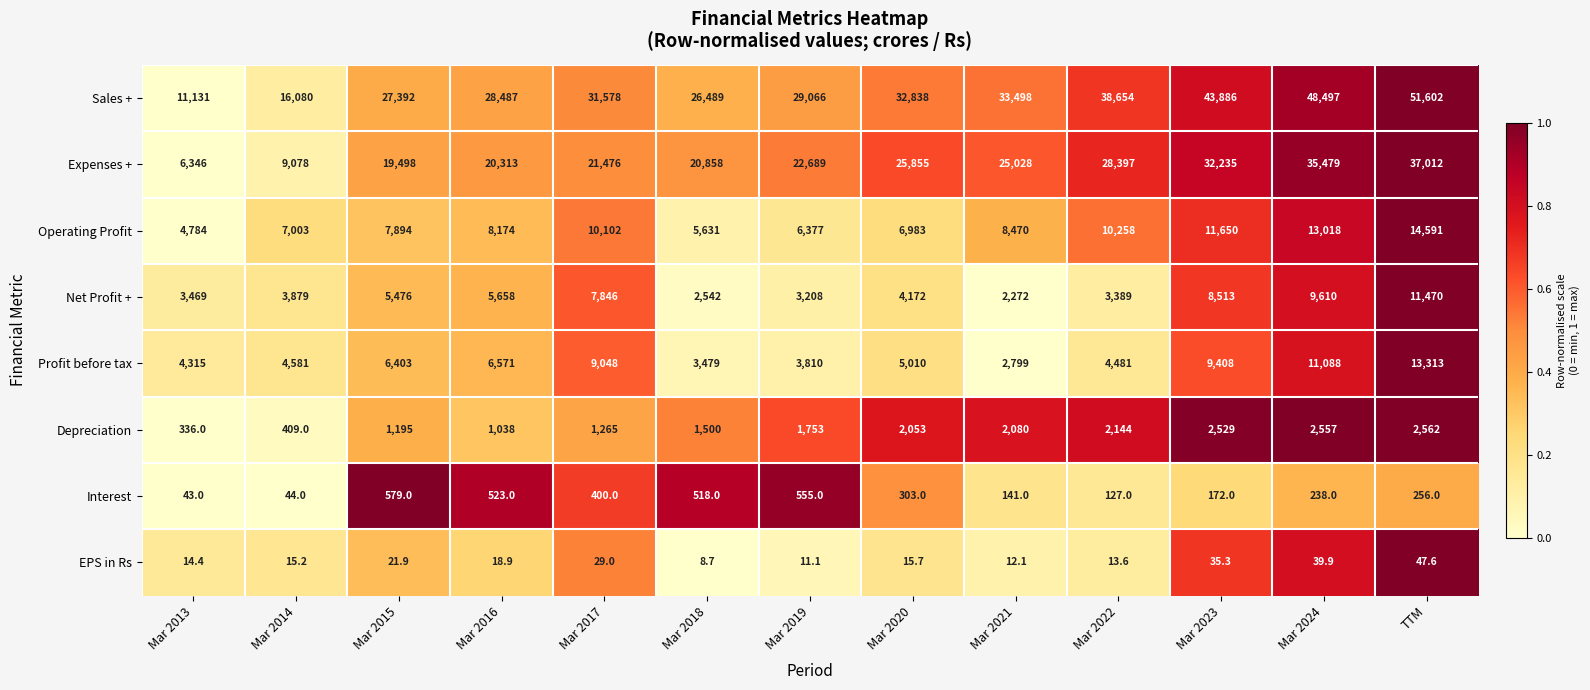

What is the difference between the second highest and second lowest values in the Depreciation series?

2148.0